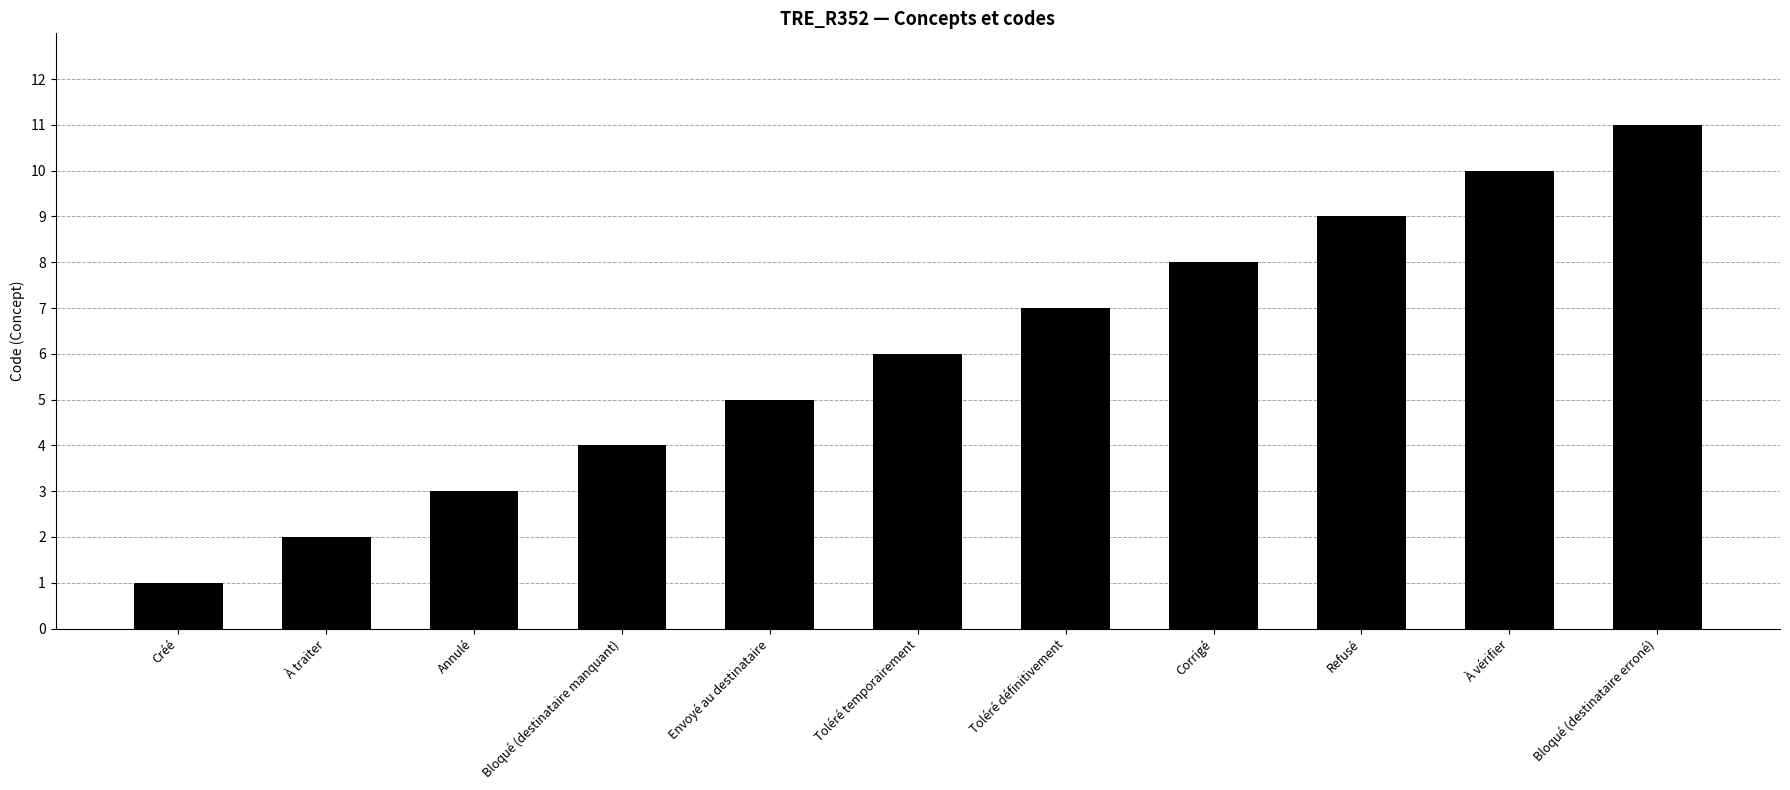

Is it true that the value at Toléré temporairement is 3?

False